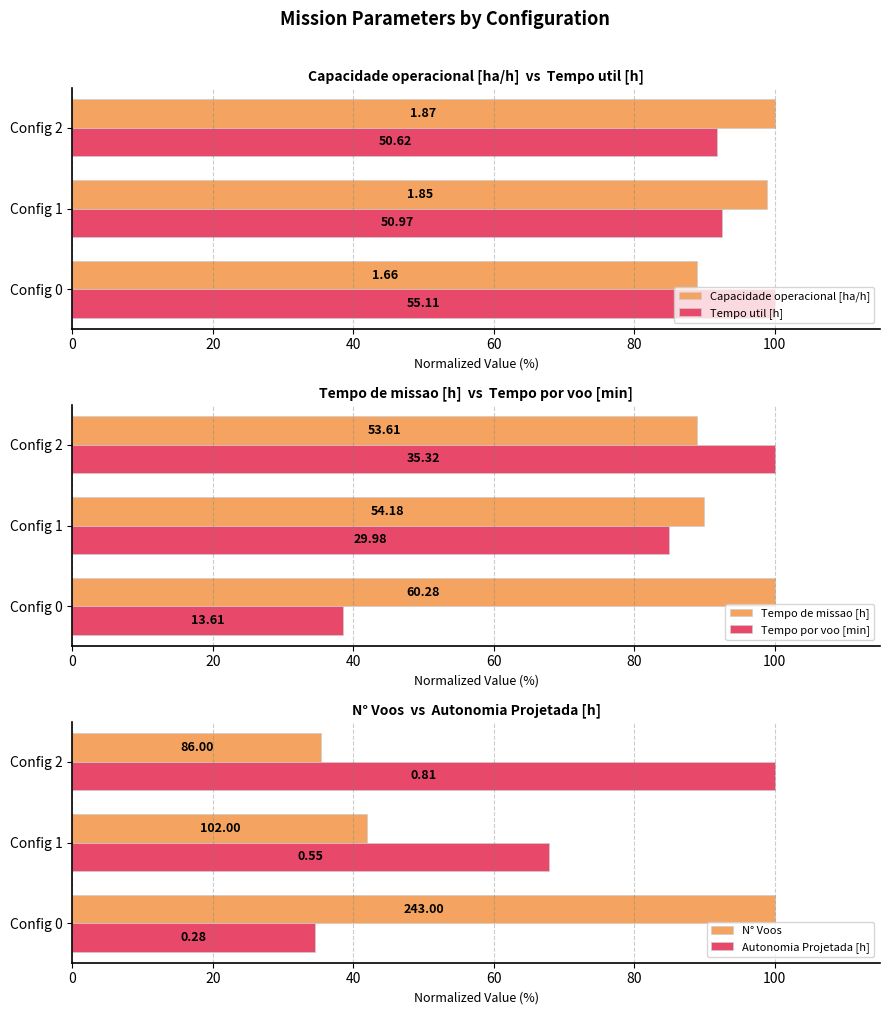

Is it true that N° Voos equals 177.1 at Config 0?

False